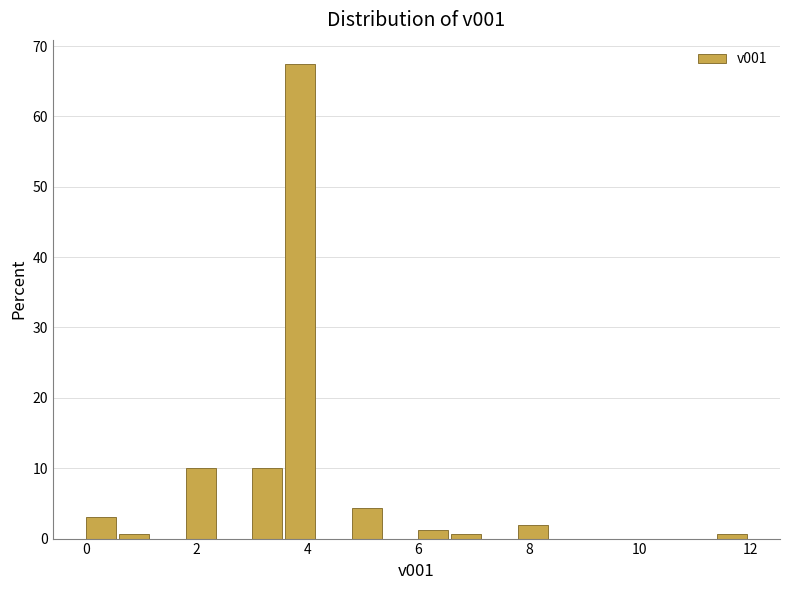

Around what value on the x-axis is the tallest bar? Give the approximate position of its centre, as read against the axis.

3.8